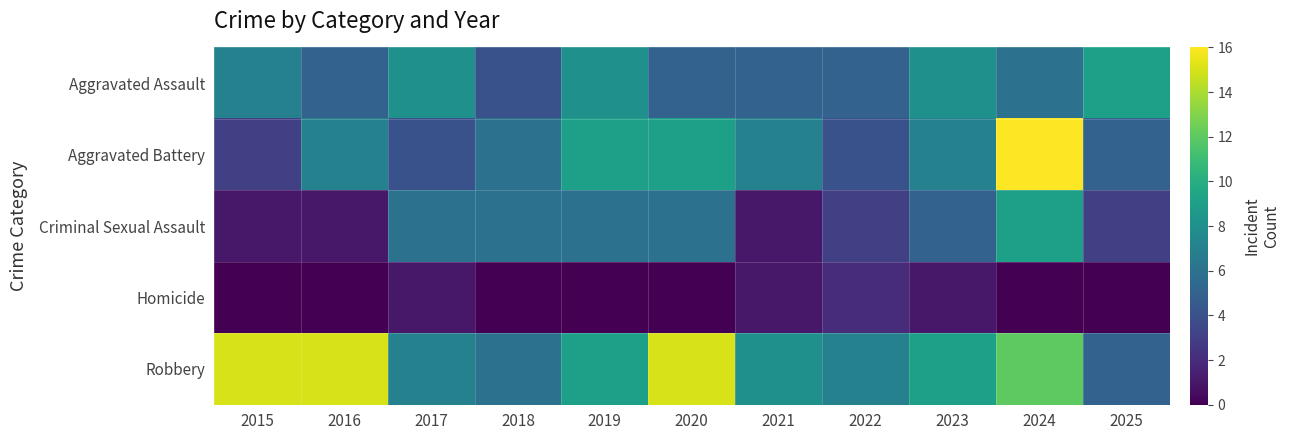

At 2021, list the series in order from smallest to largest.

Criminal Sexual Assault, Homicide, Aggravated Assault, Aggravated Battery, Robbery